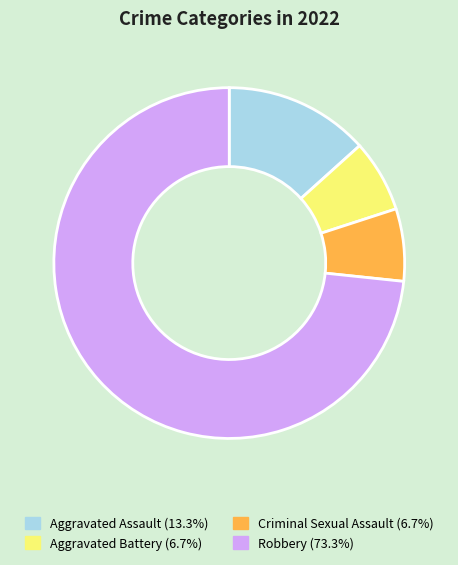

Is Robbery the majority of the pie?

Yes